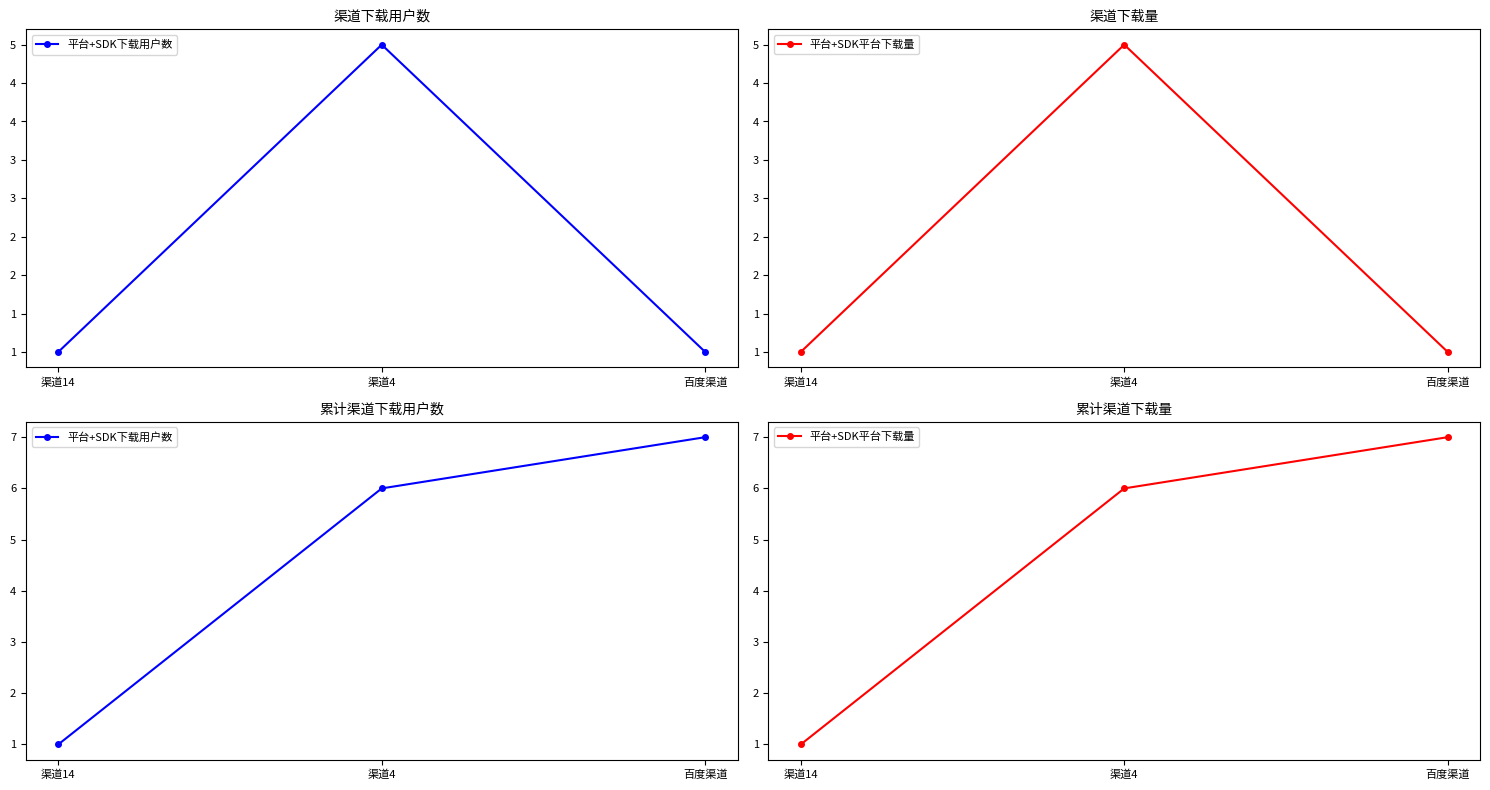

Count the number of categories in the chart.

3